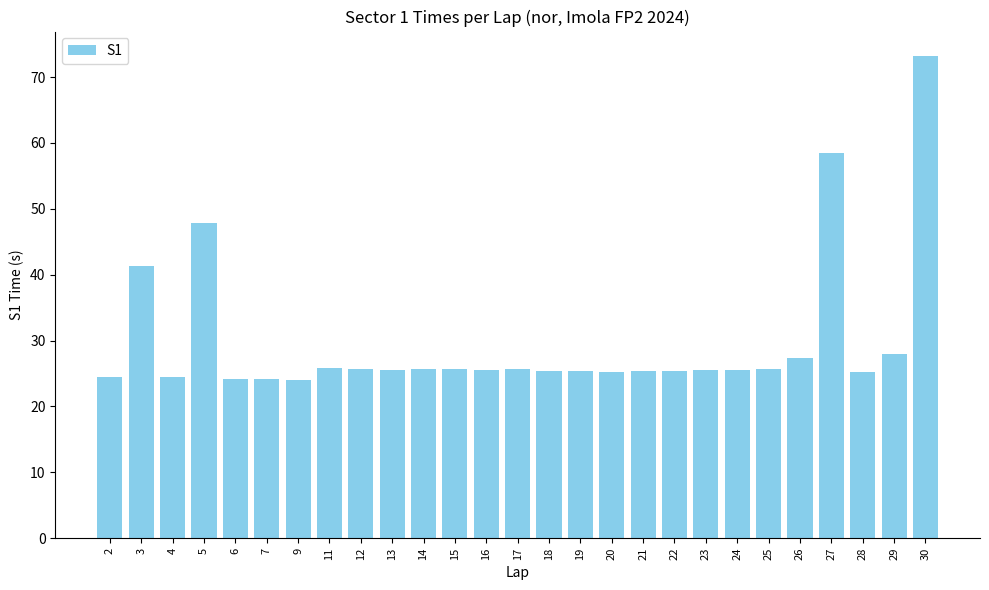

The chart shows a value of 16.0 at 13. True or false?

False